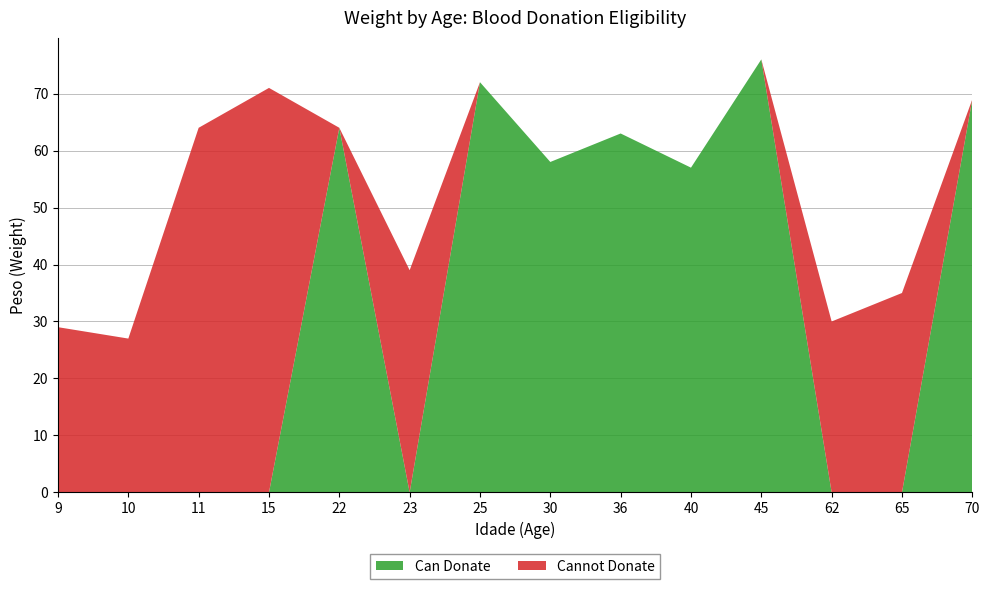

Reading right to left, what are all the values shown in this chart?

Peso (Can Donate): 69	0	0	76	57	63	58	72	0	64	0	0	0	0
Peso (Cannot Donate): 0	35	30	0	0	0	0	0	39	0	71	64	27	29